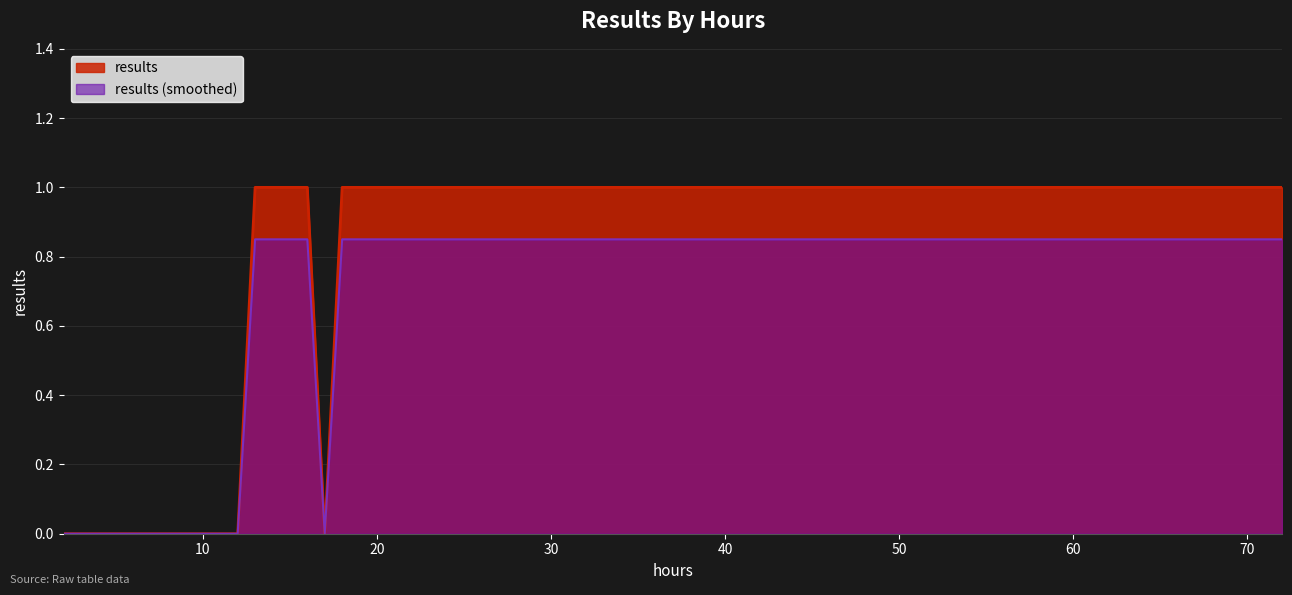

The chart shows a value of 1 at 20. True or false?

True